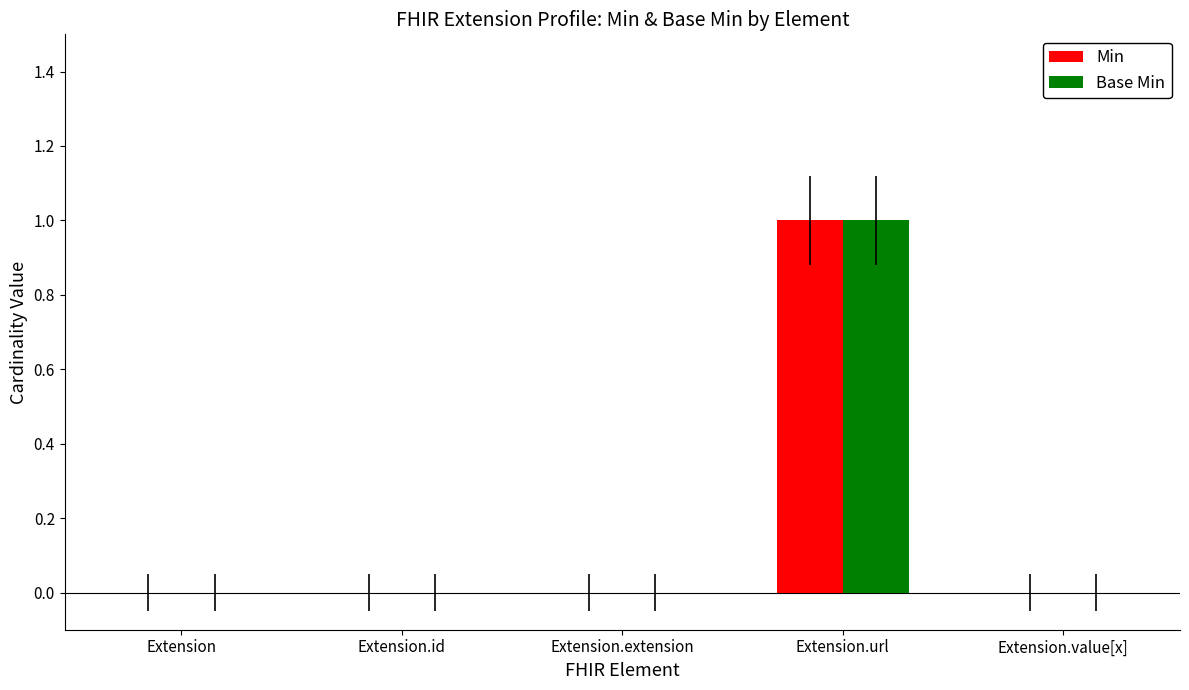

Reading left to right, list all the values displayed in this chart.

Min: 0	0	0	1	0
Base Min: 0	0	0	1	0